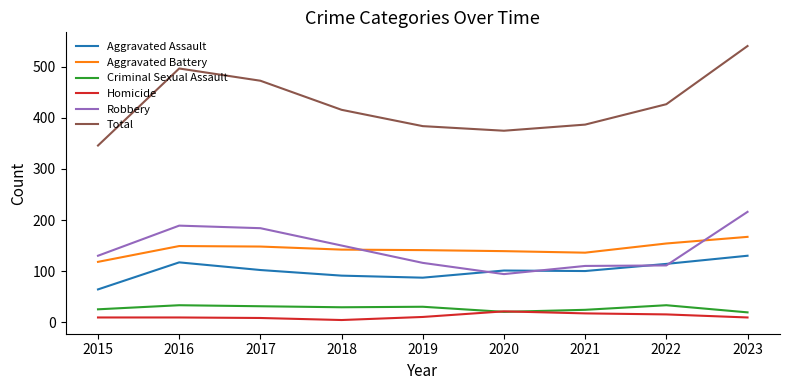

What is the total value across all series at 2022?

854